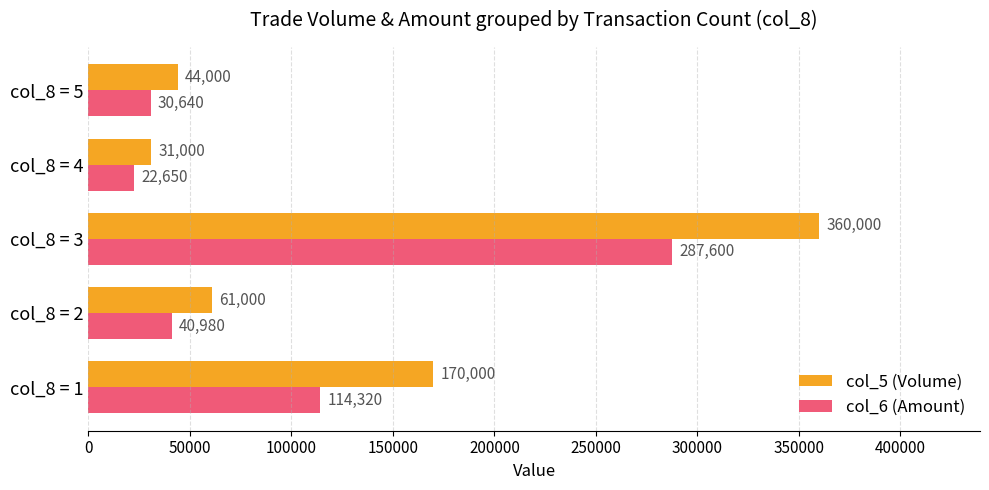

Is the value of col_6 (Amount) at col_8 = 4 greater than the value of col_5 (Volume) at col_8 = 1?

No